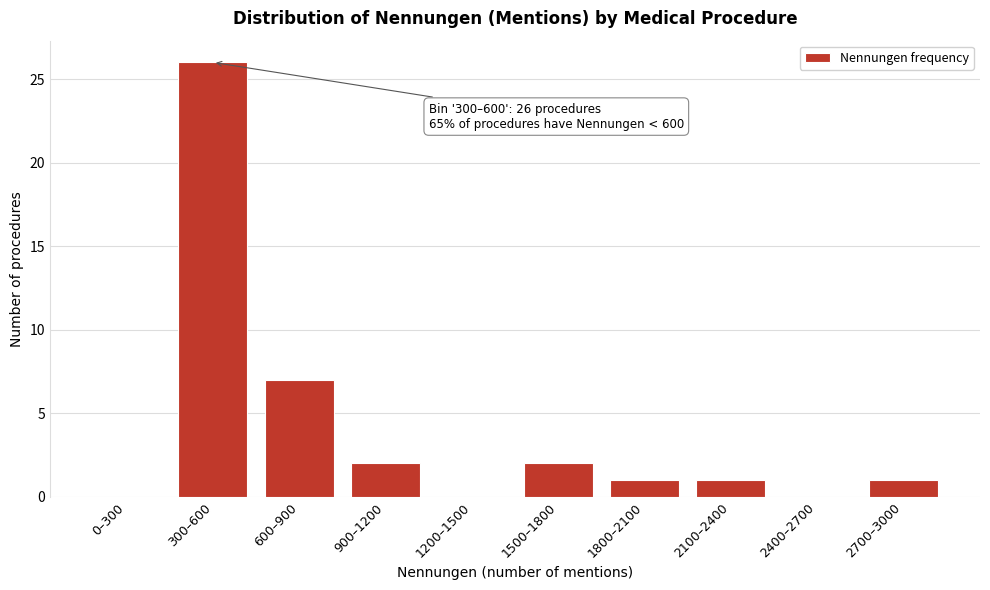

Reading left to right, what are all the values shown in this chart?

0–300=0	300–600=26	600–900=7	900–1200=2	1200–1500=0	1500–1800=2	1800–2100=1	2100–2400=1	2400–2700=0	2700–3000=1